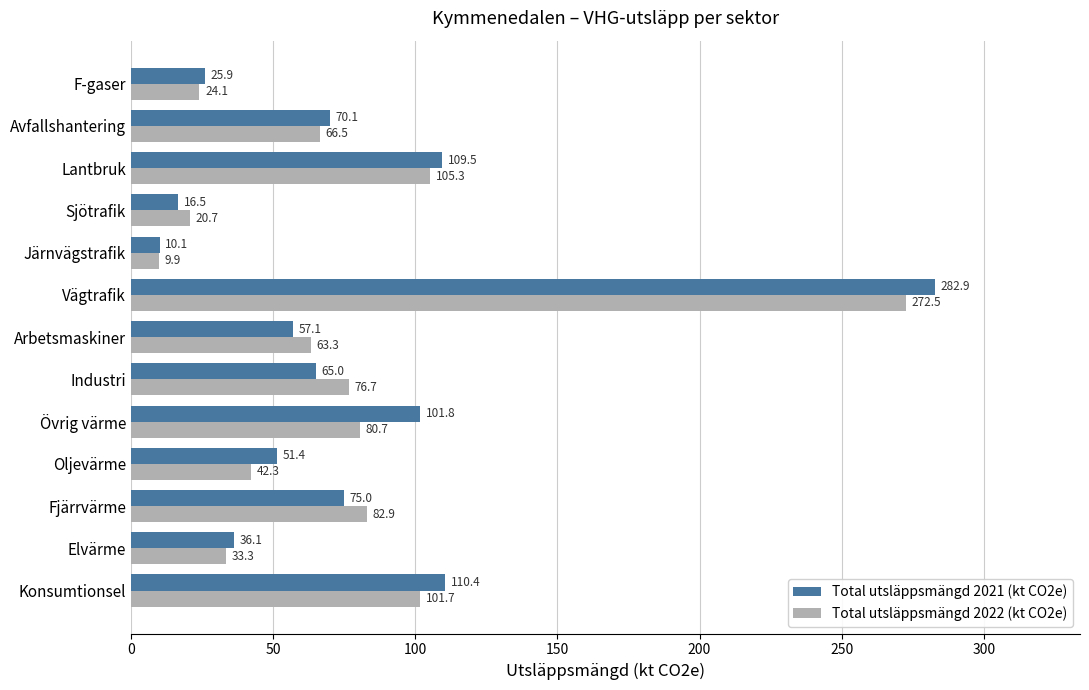

At which category does the chart reach its peak across all series?

Vägtrafik